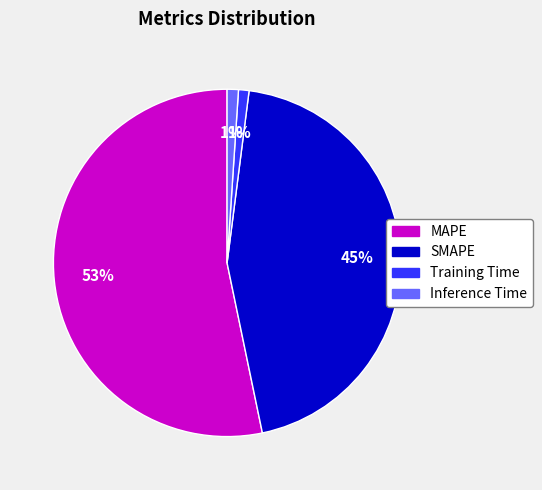

What is the largest slice in the pie chart?

MAPE